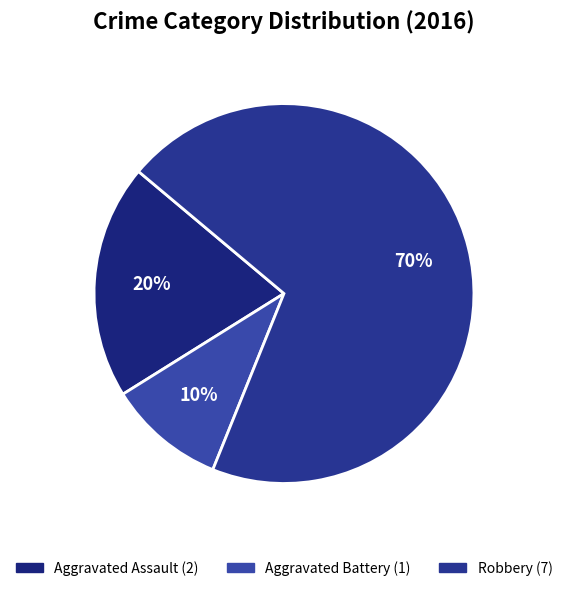

Is it true that Aggravated Battery is 10% of the pie?

True